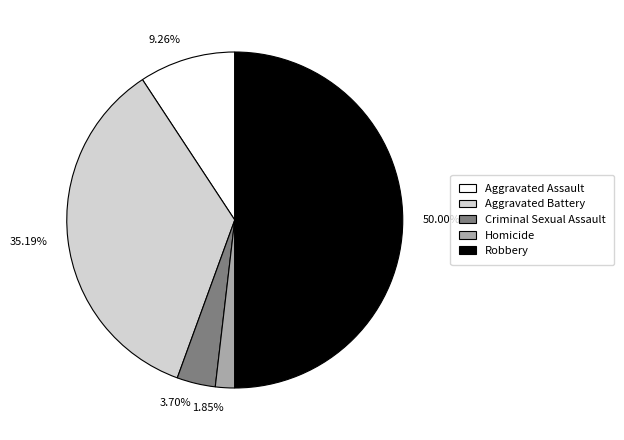

Which slice is the smallest?

Homicide